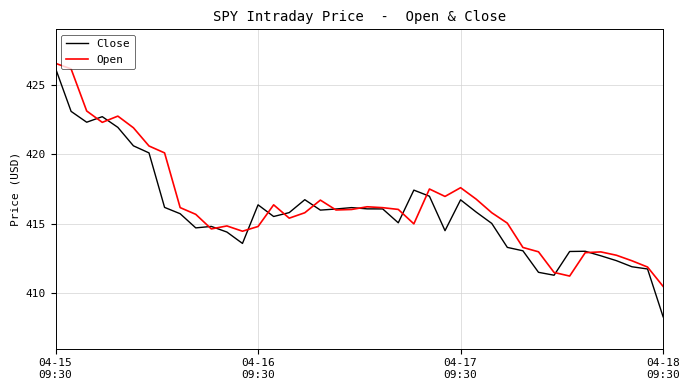

Which series has the widest spread of values?

Close